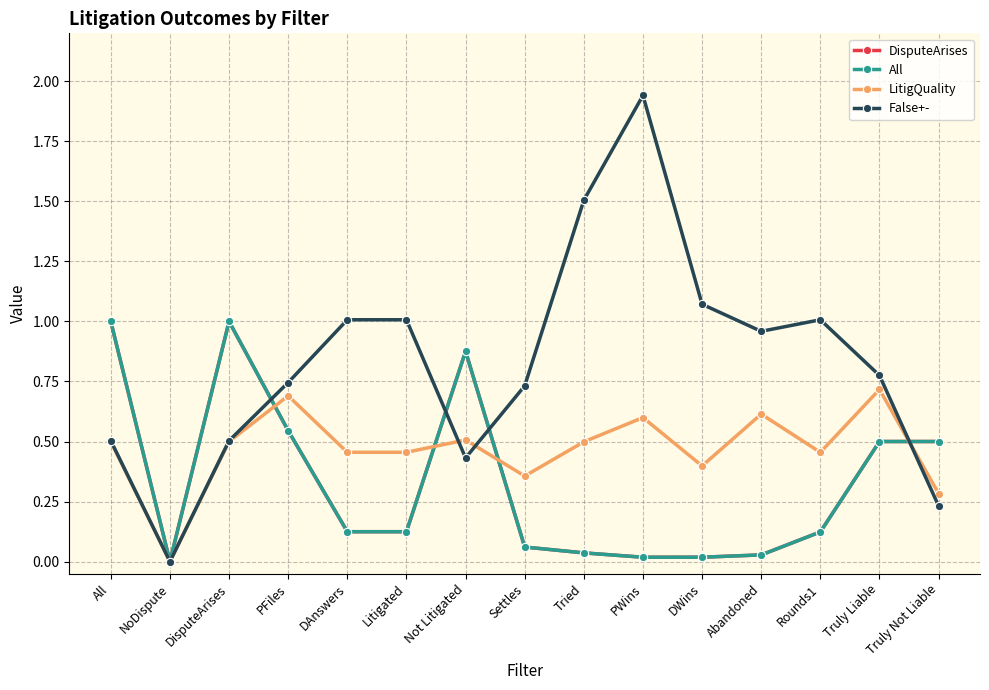

What is the spread (max minus min) of values at Truly Not Liable?

0.3